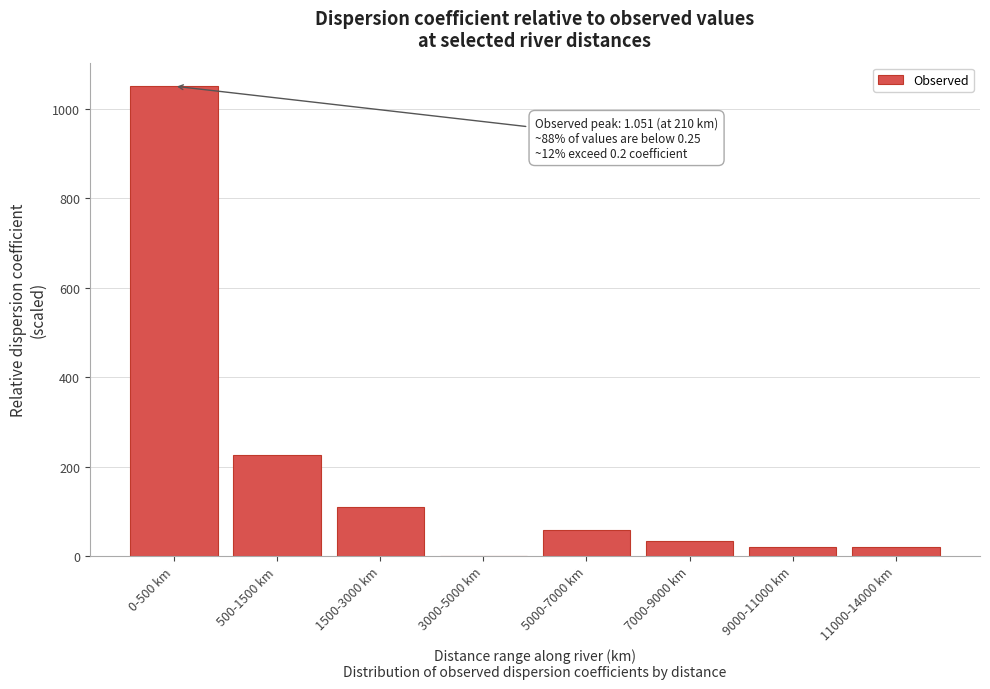

What is the change in value from 0-500 km to 500-1500 km?

-825.8